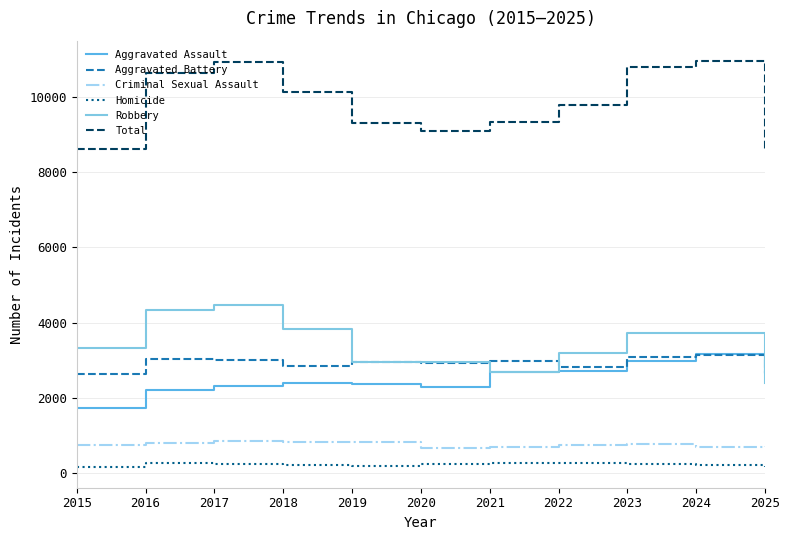

At how many categories does at least one series exceed 1633?

11